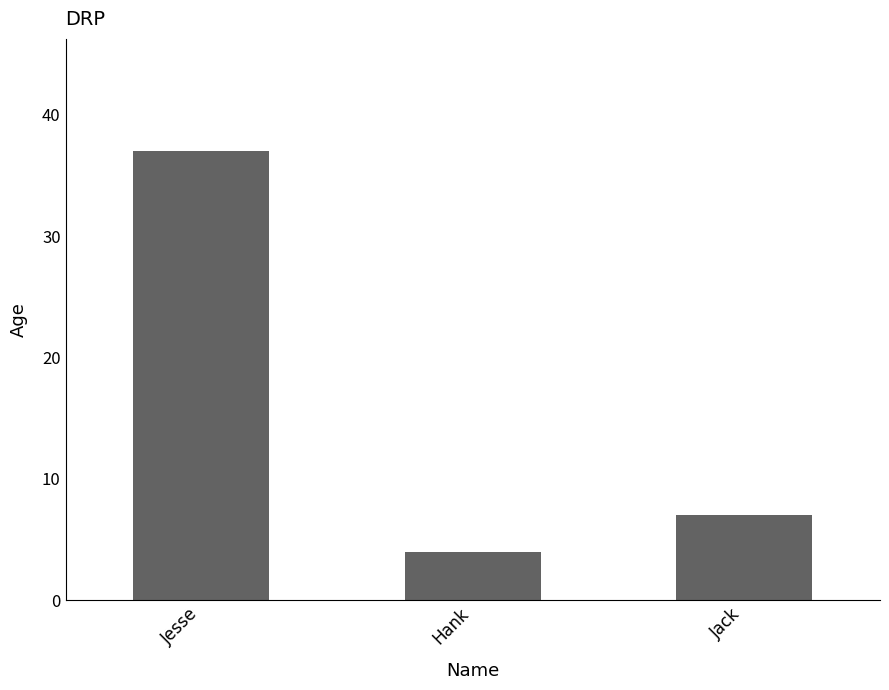

What is the difference between the maximum and minimum values?

33